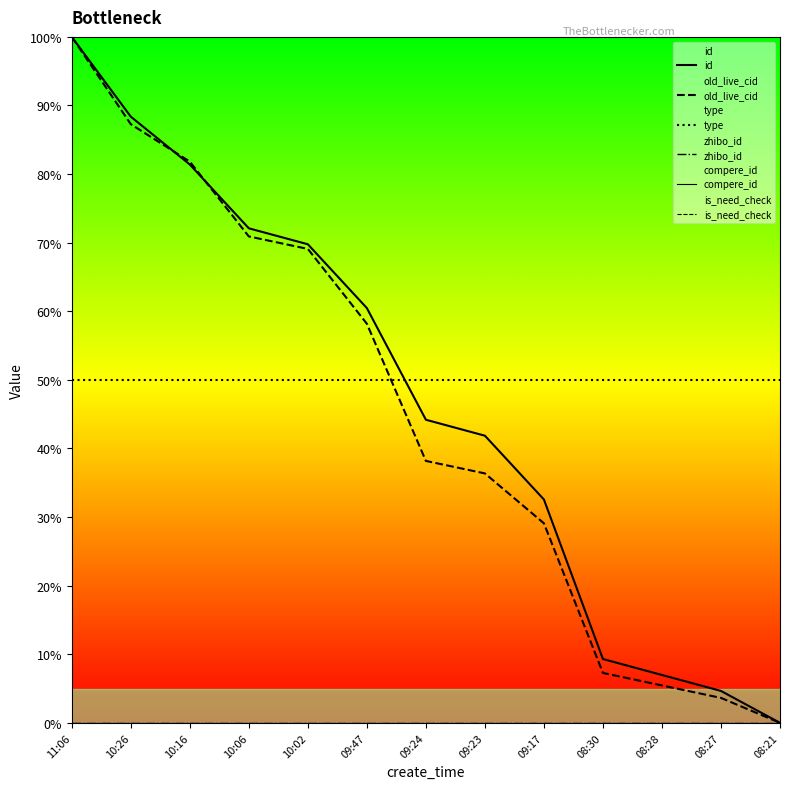

How many lines are shown in the chart?

6